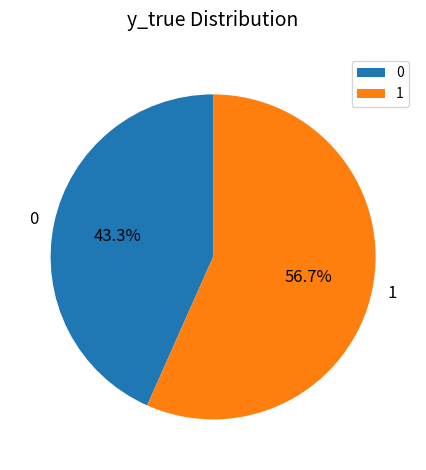

How many slices are in this pie chart?

2